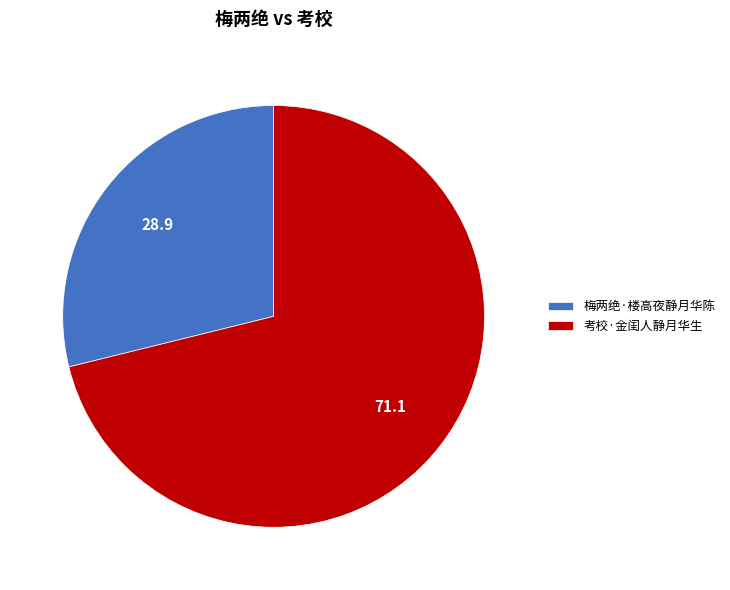

Combined, do 梅两绝·楼高夜静月华陈 and 考校·金闺人静月华生 account for over 50%?

Yes